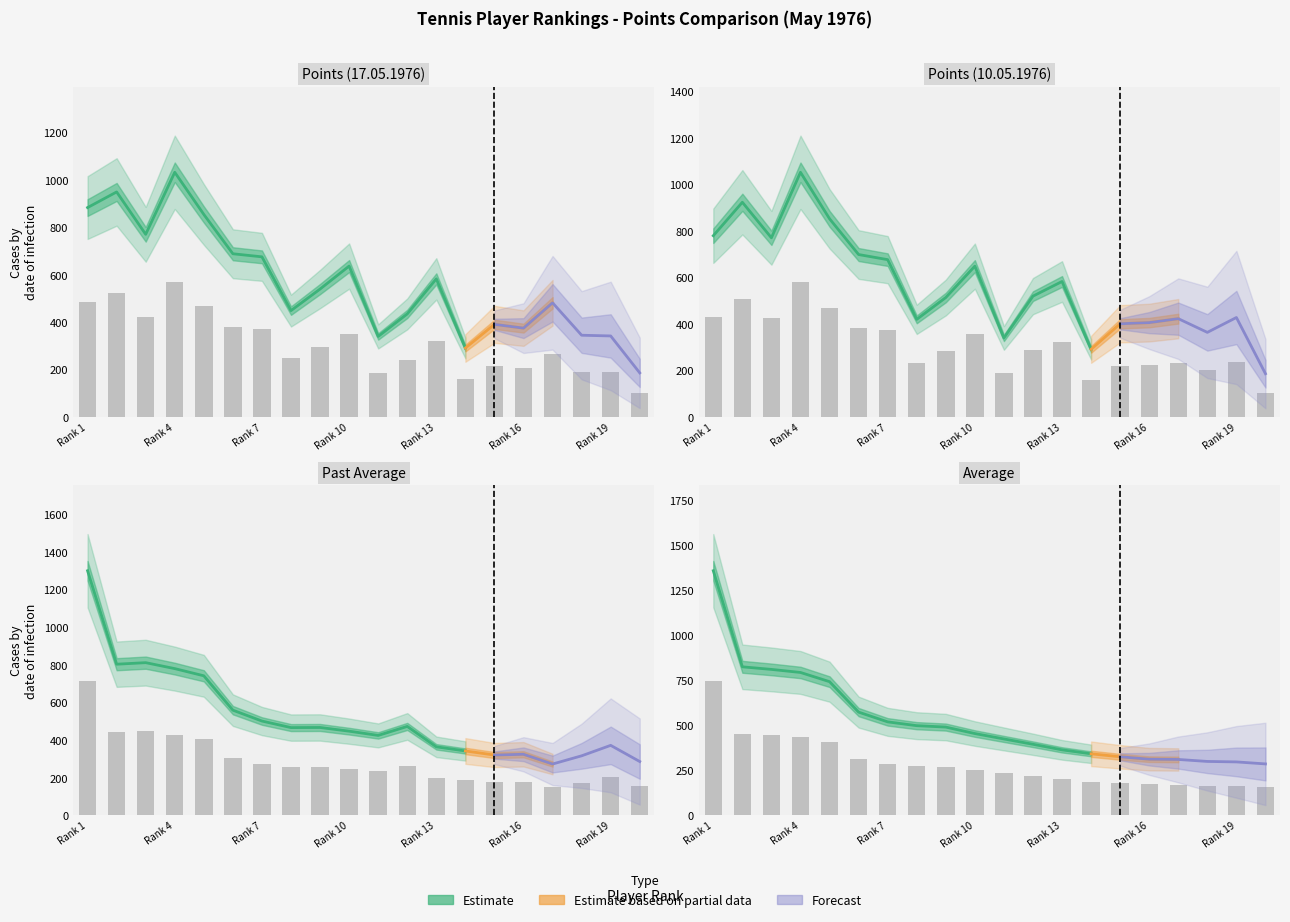

Read the 10.05.1976 value at 6.

384.5